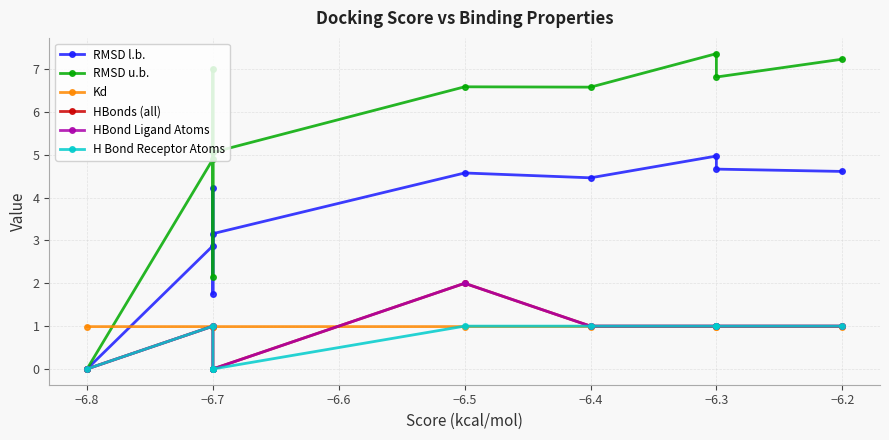

List the series in order of their peak value, highest first.

RMSD u.b., RMSD l.b., HBonds (all), HBond Ligand Atoms, H Bond Receptor Atoms, Kd